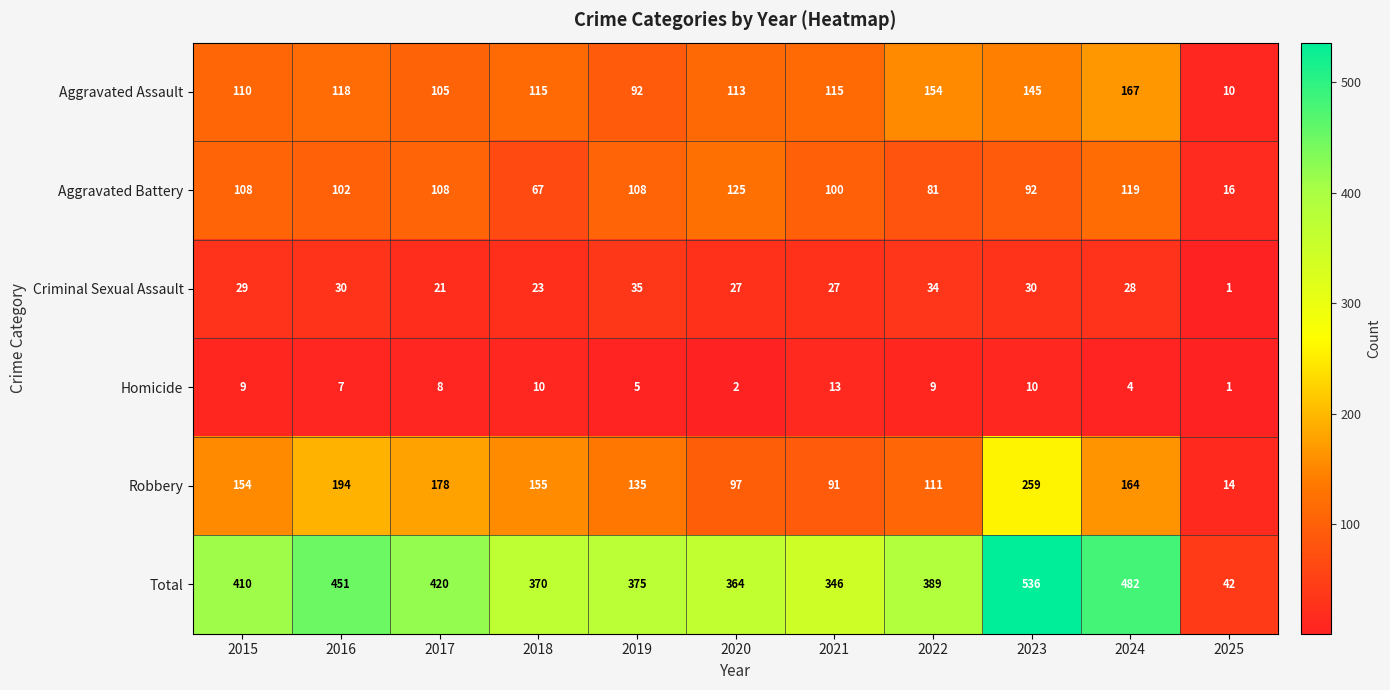

What is the greatest value displayed?

536